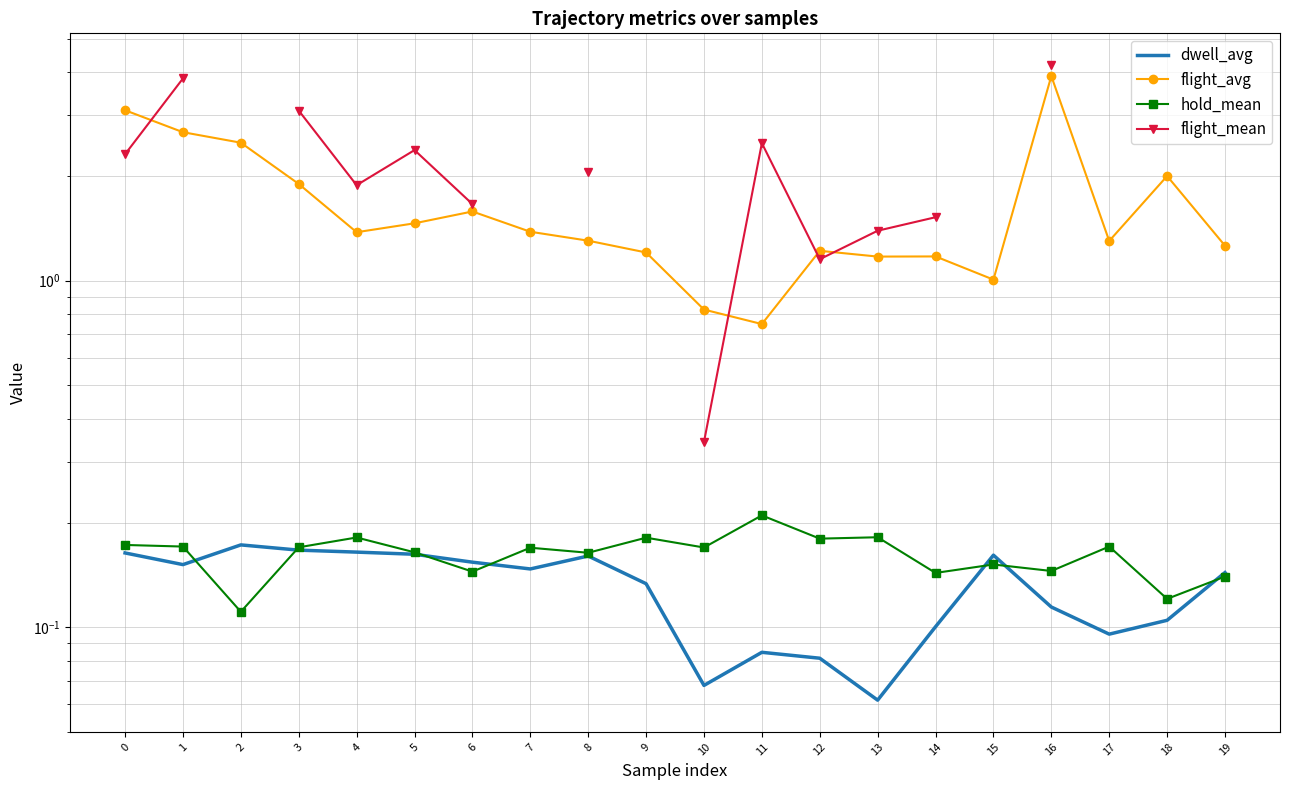

At how many categories does at least one series exceed 4?

1